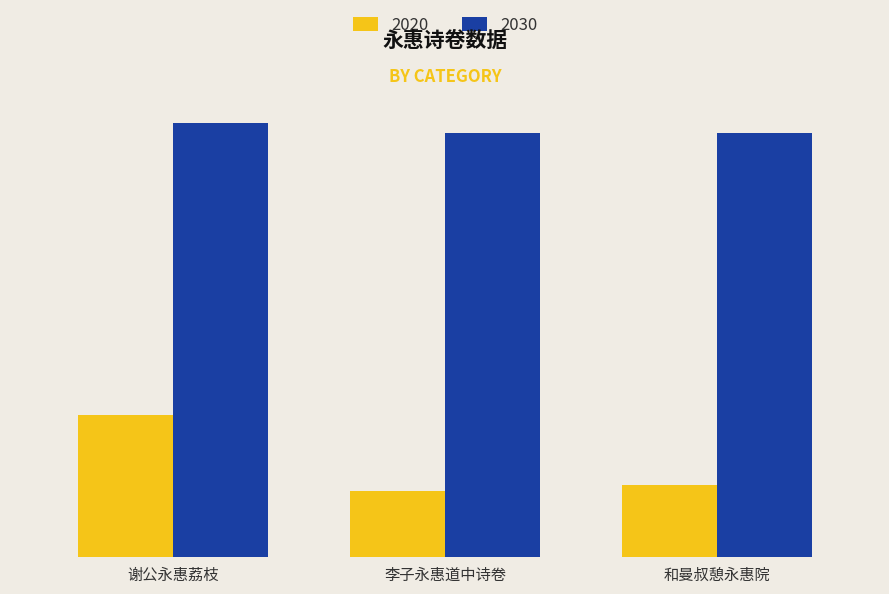

What is the sum of all 2020 values?

678253